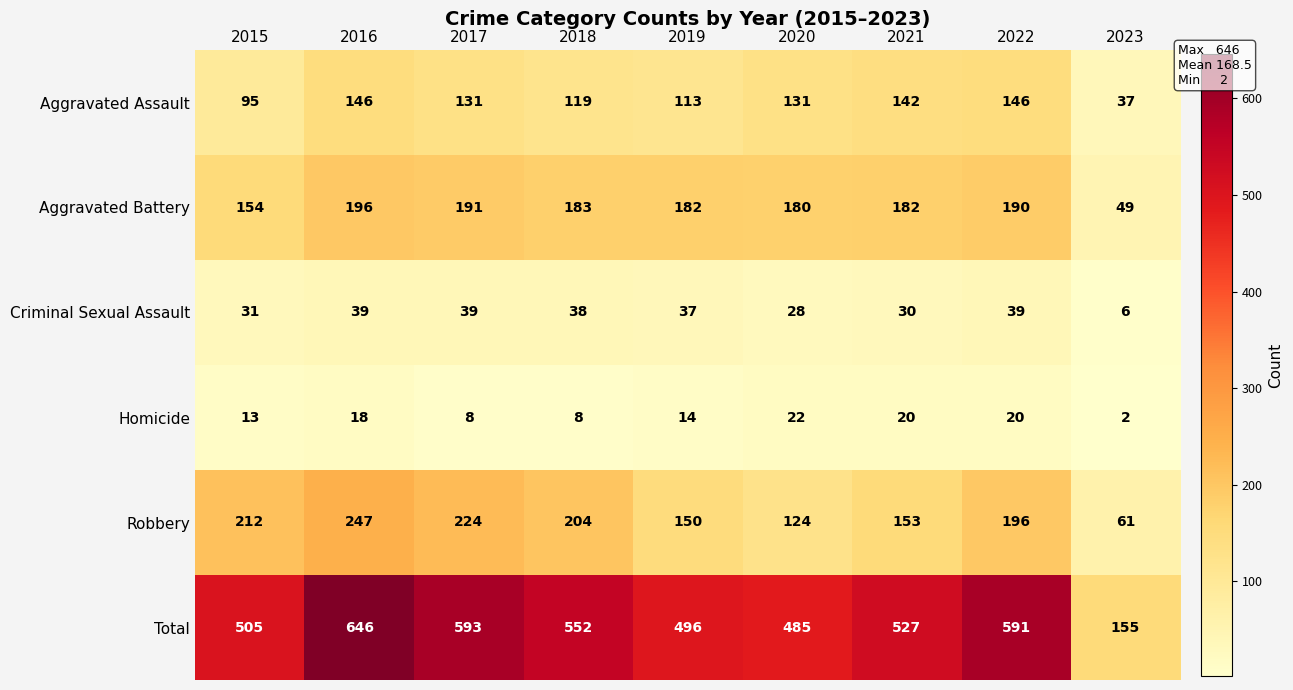

What is the spread (max minus min) of values at 2021?

507